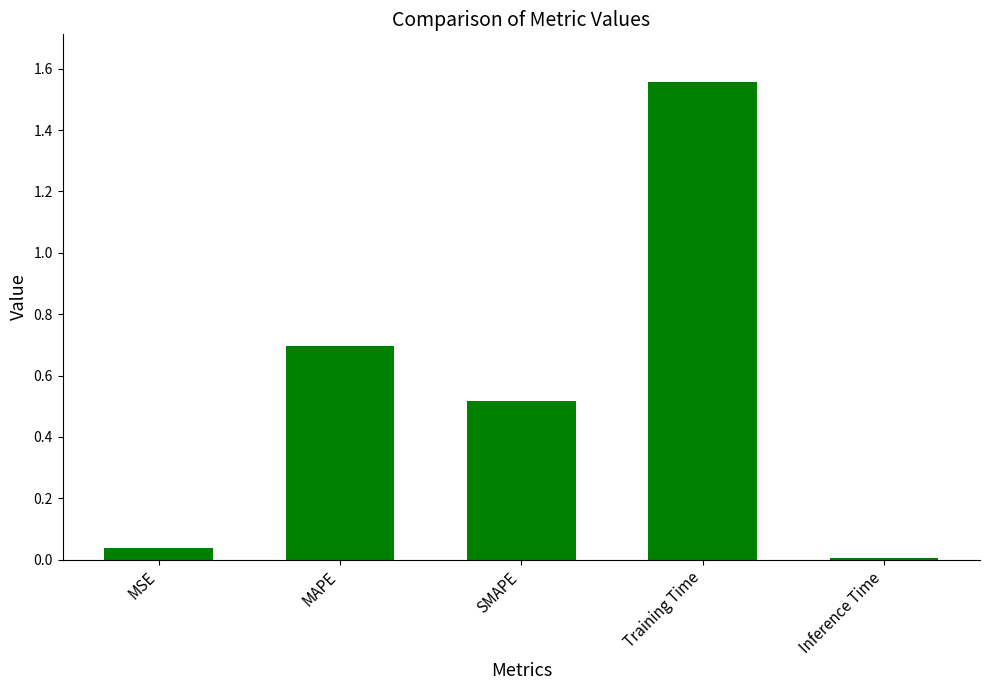

Count the number of categories in the chart.

5